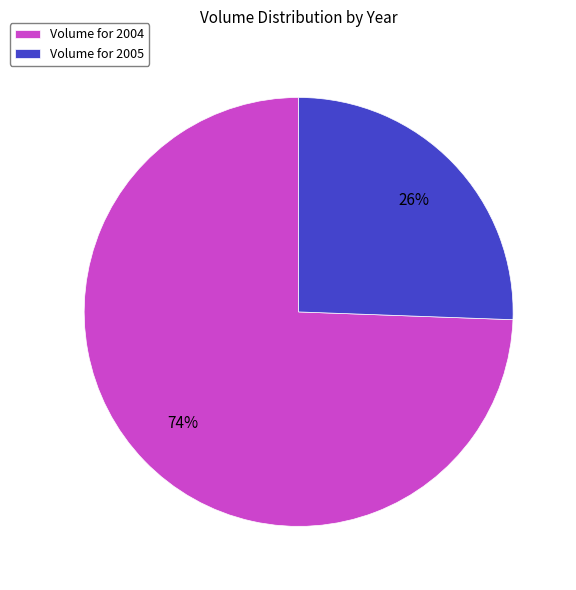

Is there a majority slice in this chart?

Yes